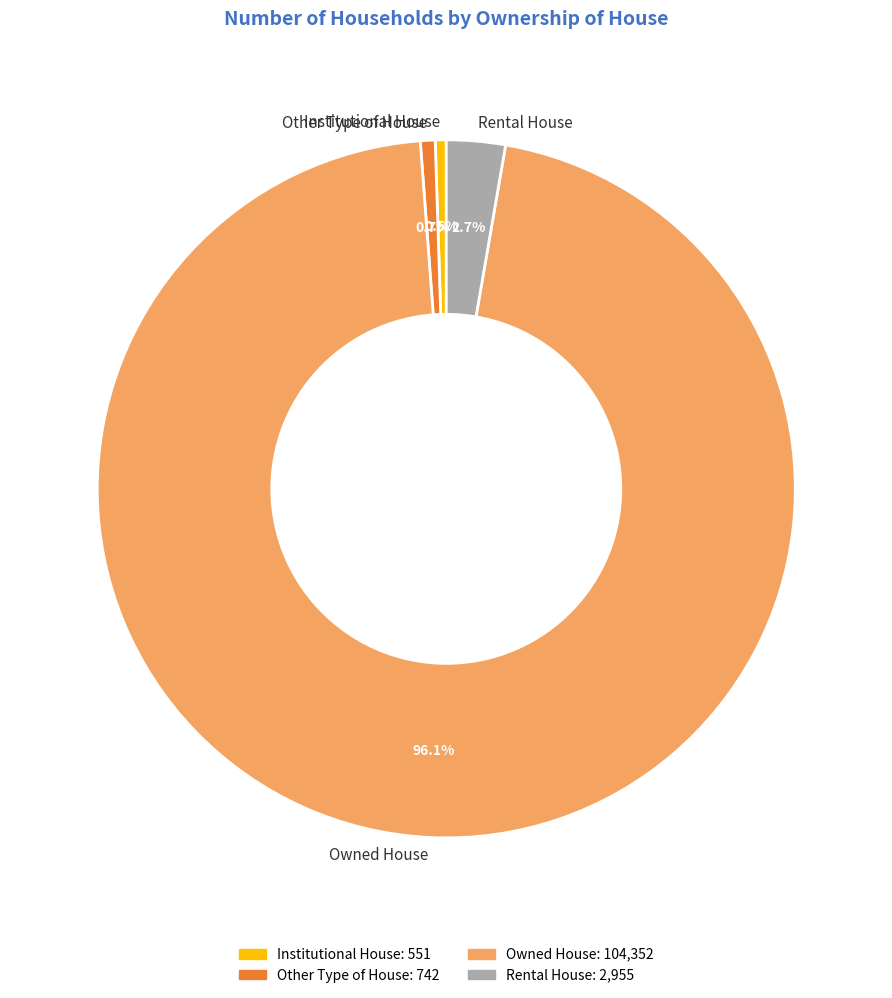

Which category has the biggest portion of the pie?

Owned House